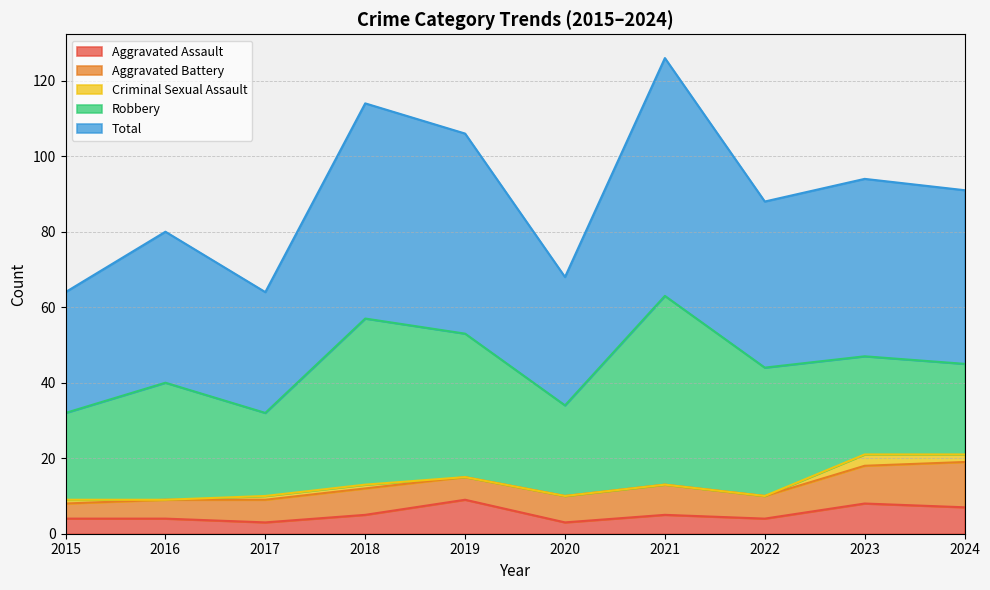

At which category is the sum across all series the highest?

2021